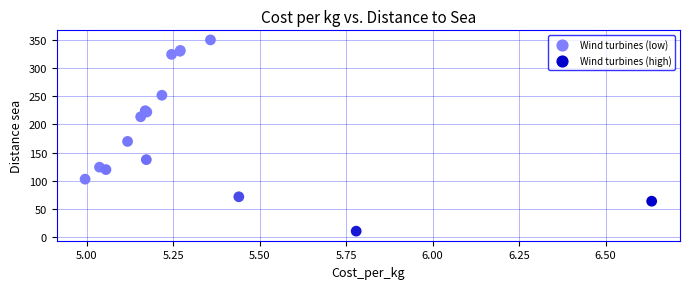

What Y value in the scatter plot is closest to 180?

169.8